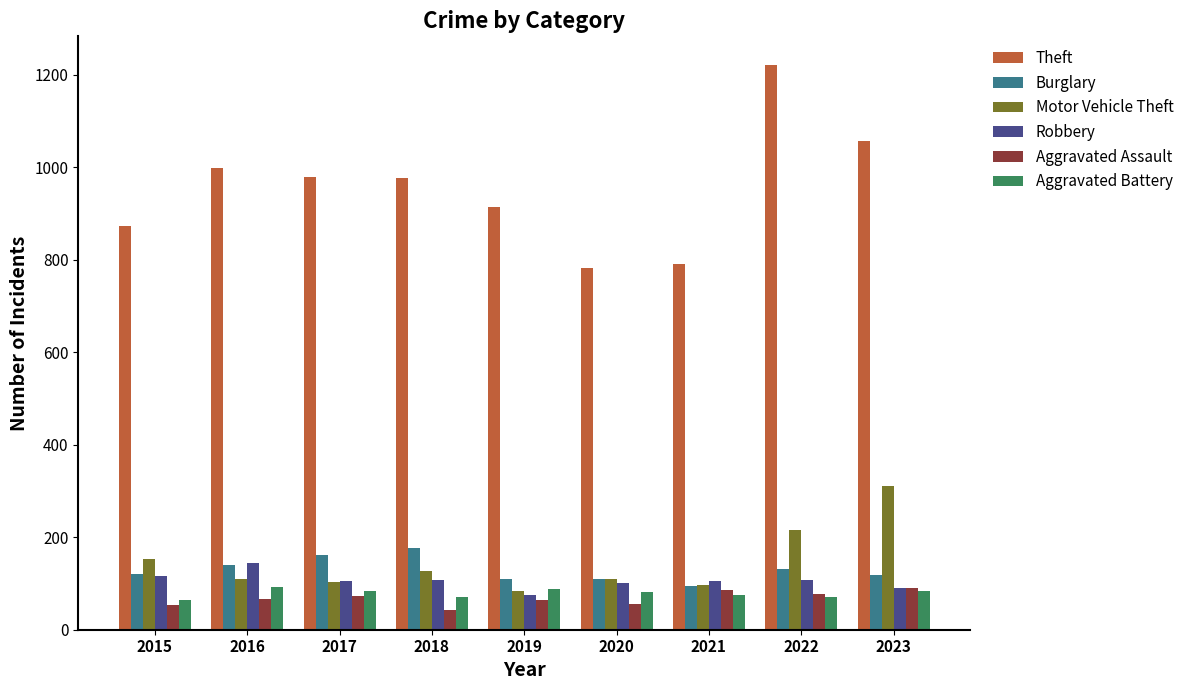

Where does the Motor Vehicle Theft series first go above 110?

2015